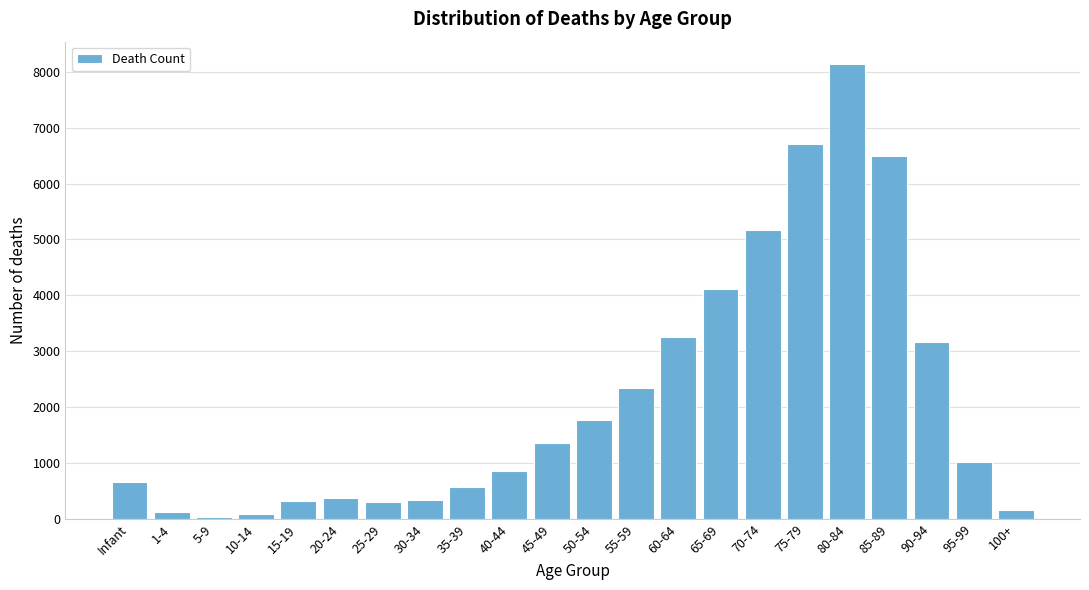

What is the average value?

2152